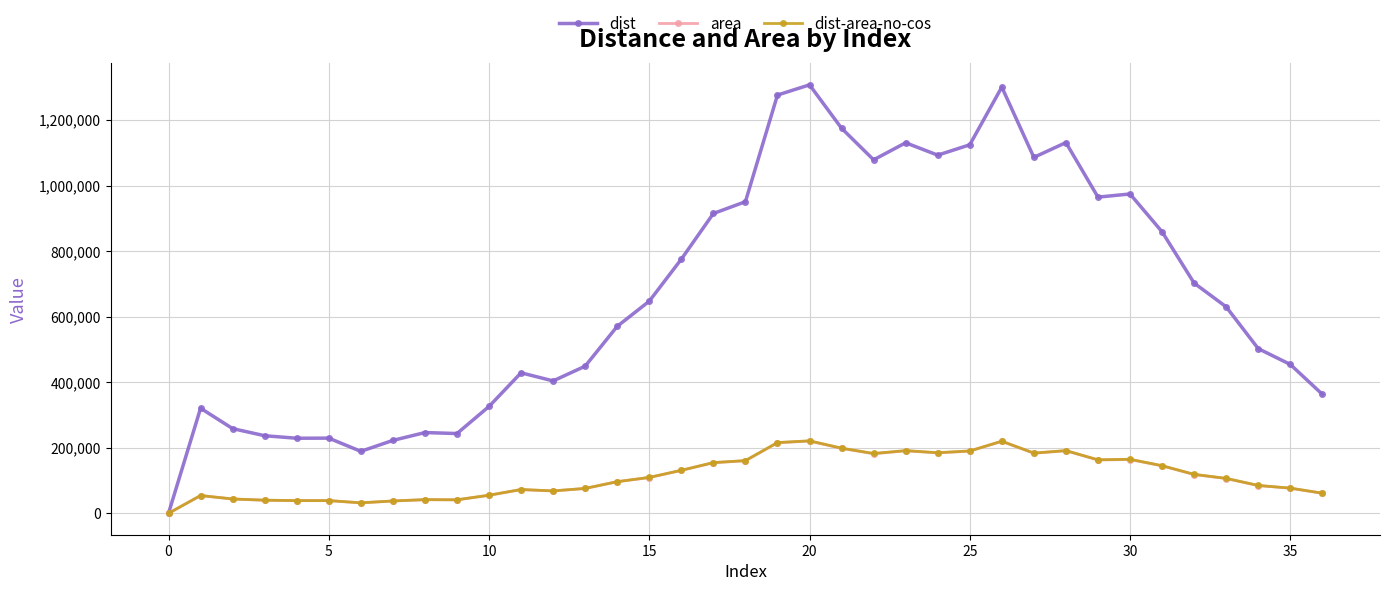

True or false: dist has more than 2 points higher than both neighbors.

True